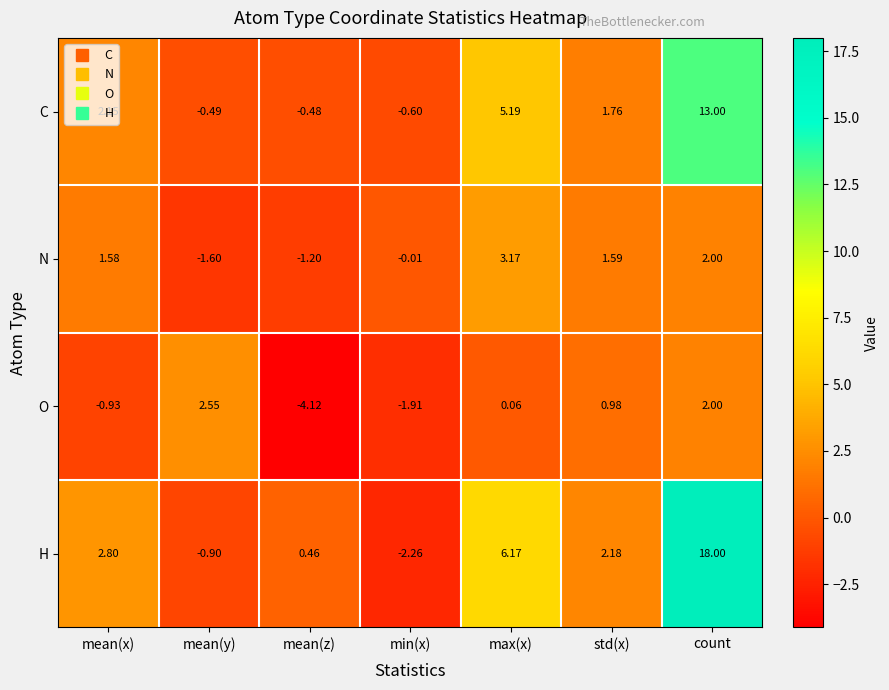

At which label does O first exceed 0?

mean(y)